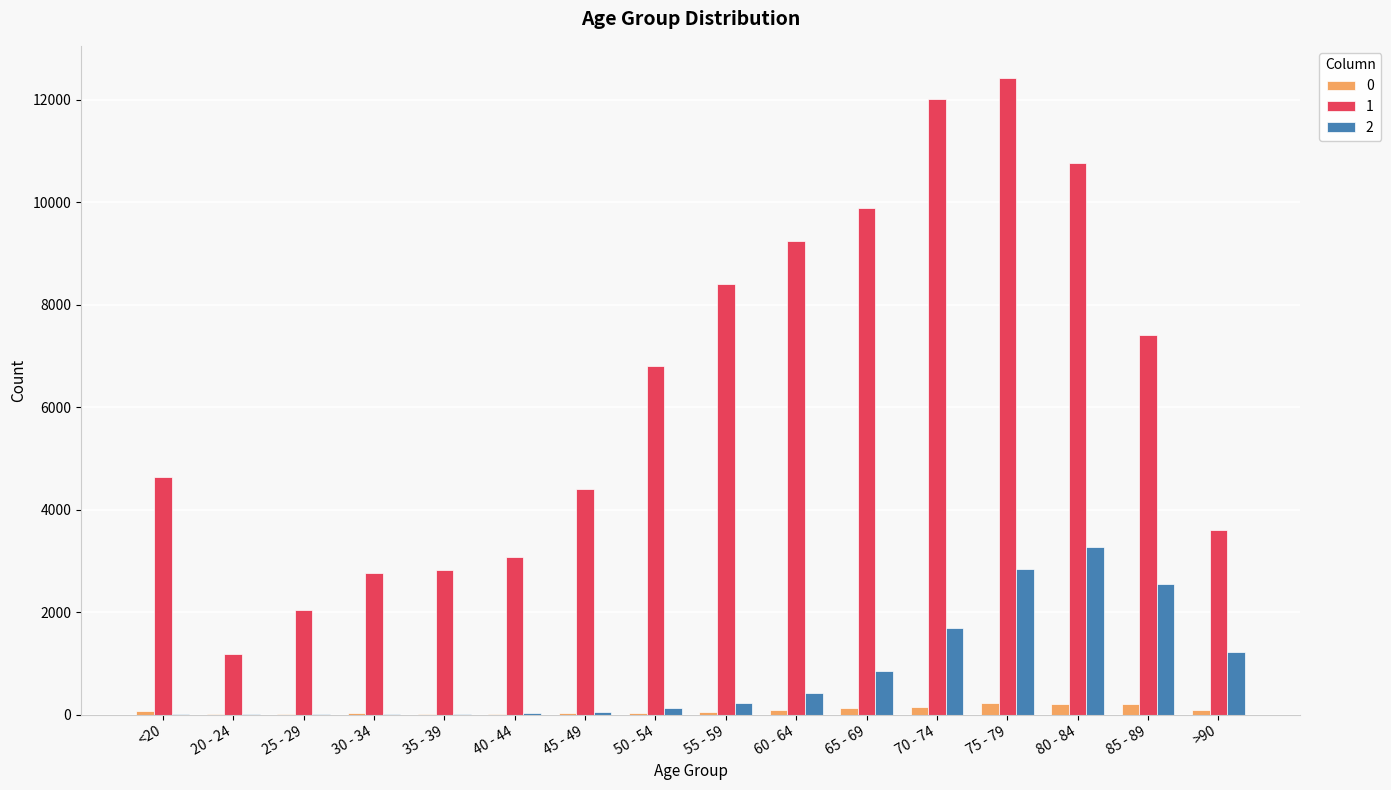

Which category has the highest value across all series?

75 - 79